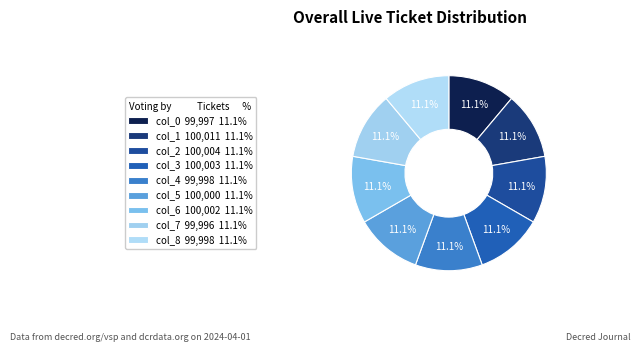

What percentage is the col_4 slice, to the nearest percent?

11%